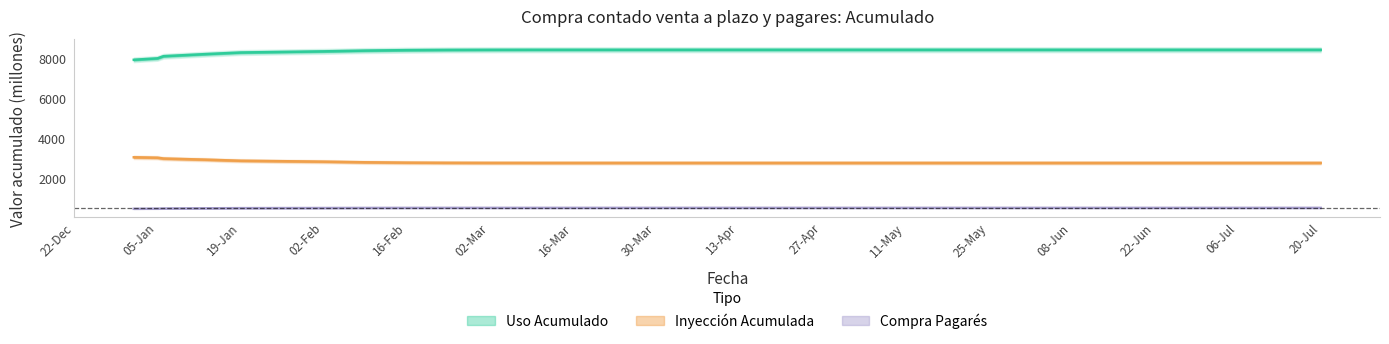

Which series has the widest spread of values?

Uso Acumulado